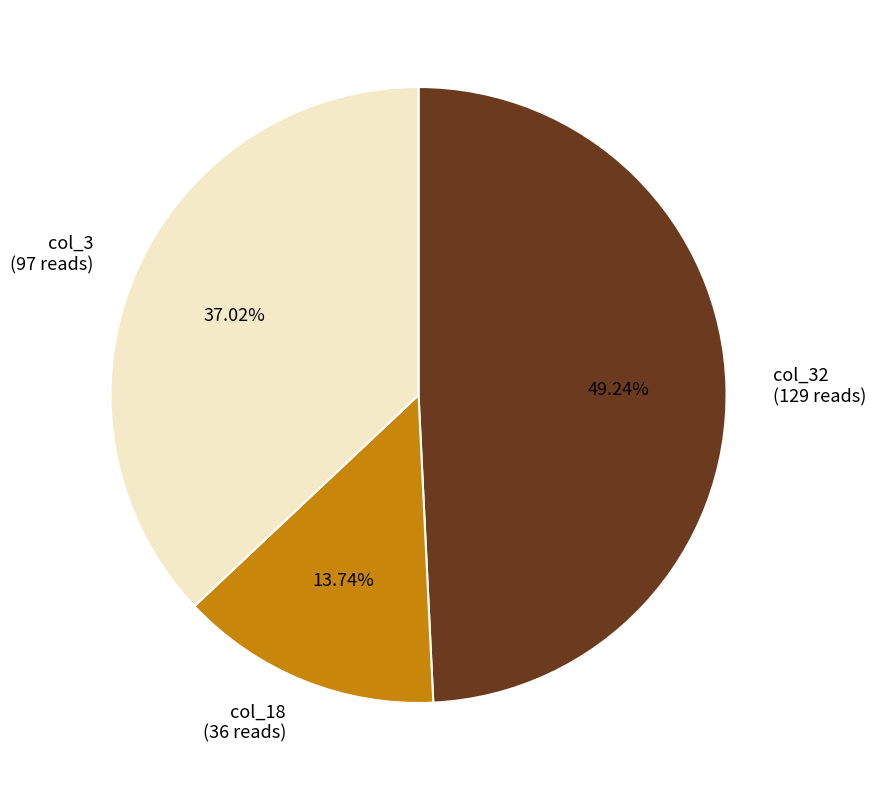

Approximately how many times larger is the value at col_18 (36 reads) compared to col_3 (97 reads)?

0.4